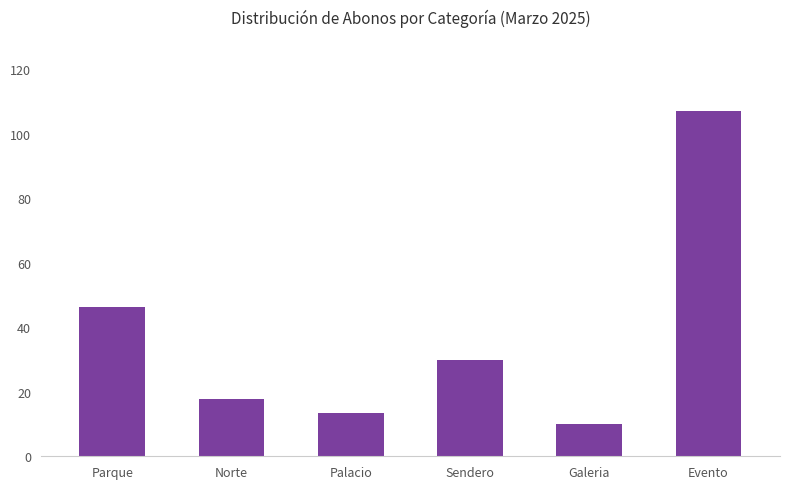

How many values are below 29?

3